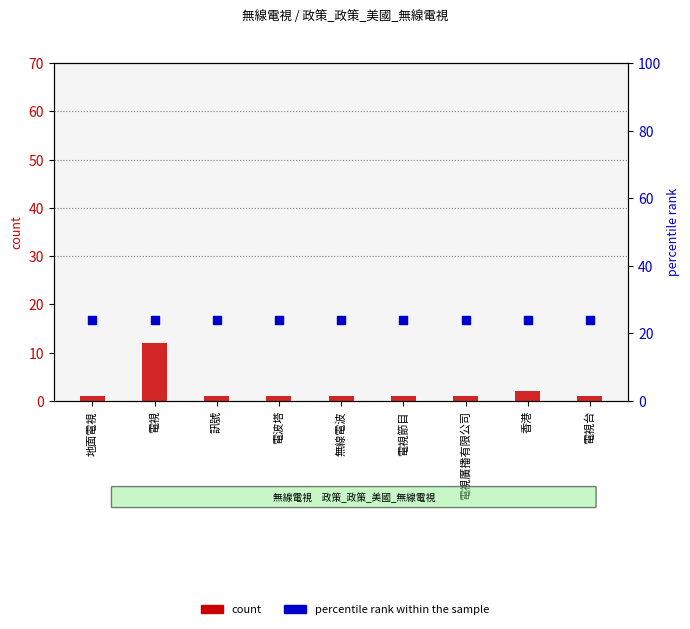

Which series reaches the minimum Y coordinate?

count